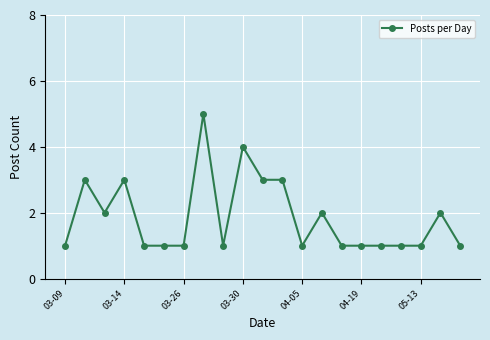

What is the difference between the maximum and second lowest values?

4